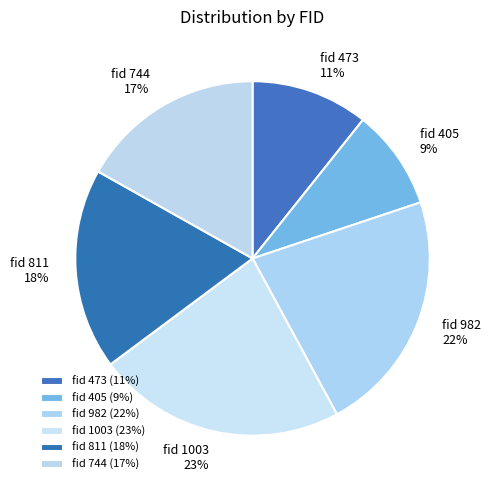

Is it true that fid 473 is 11% of the pie?

True